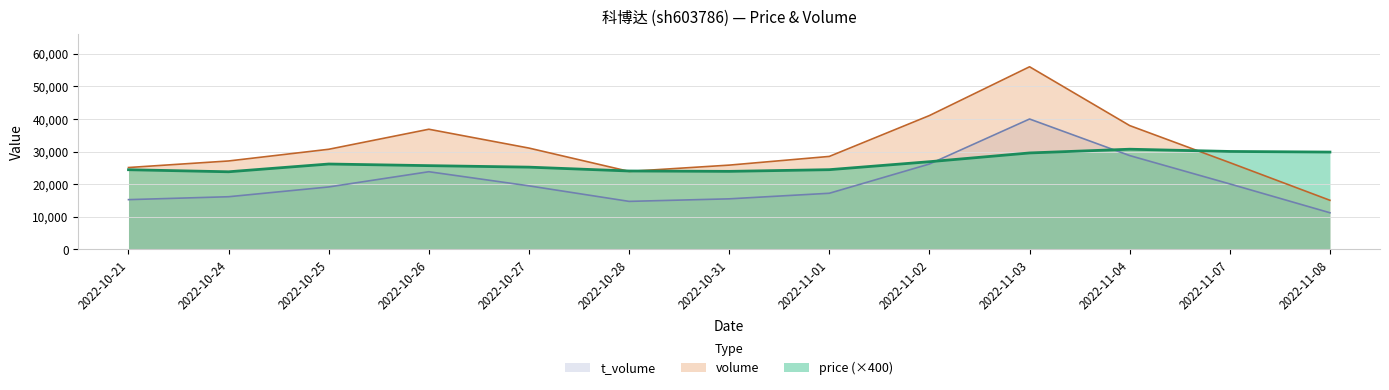

What is the difference between the maximum and second lowest values in the volume series?

32095